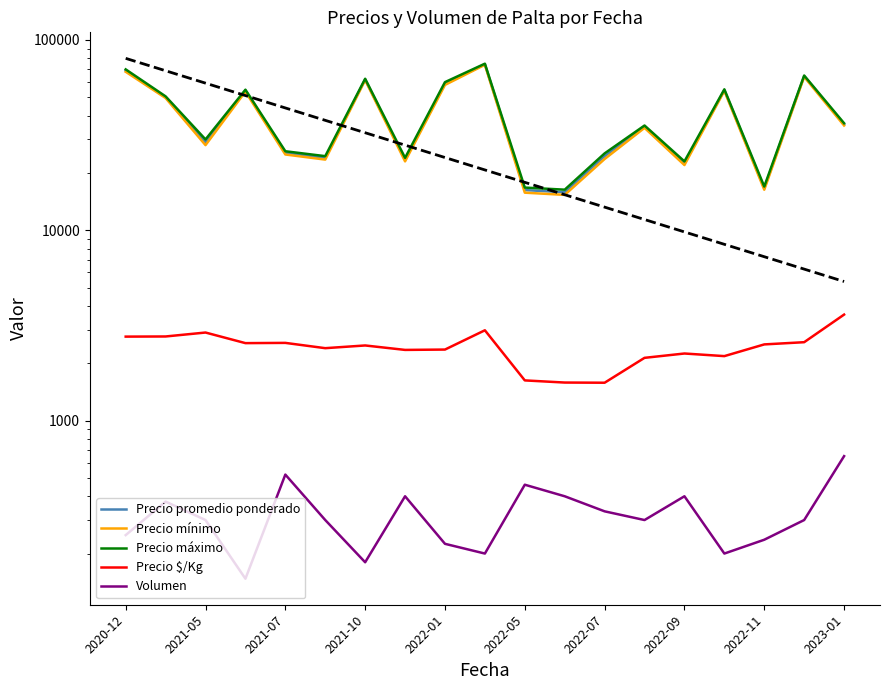

In Precio promedio ponderado, how many points are lower than both neighbors (excluding endpoints)?

6